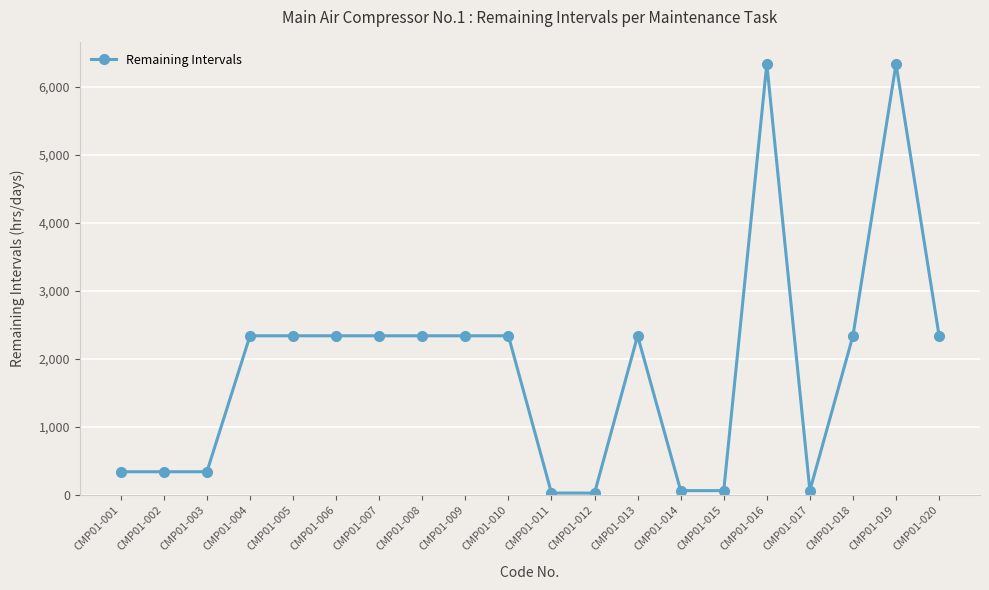

Which has a higher value, CMP01-017 or CMP01-002?

CMP01-002